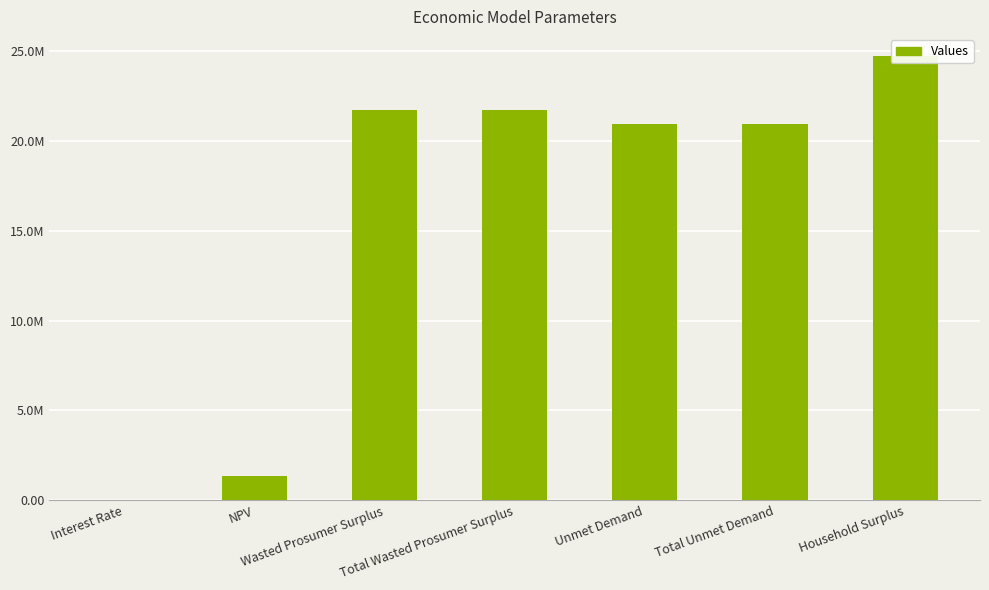

What is the change in value from Total Wasted Prosumer Surplus to Unmet Demand?

-773872.6